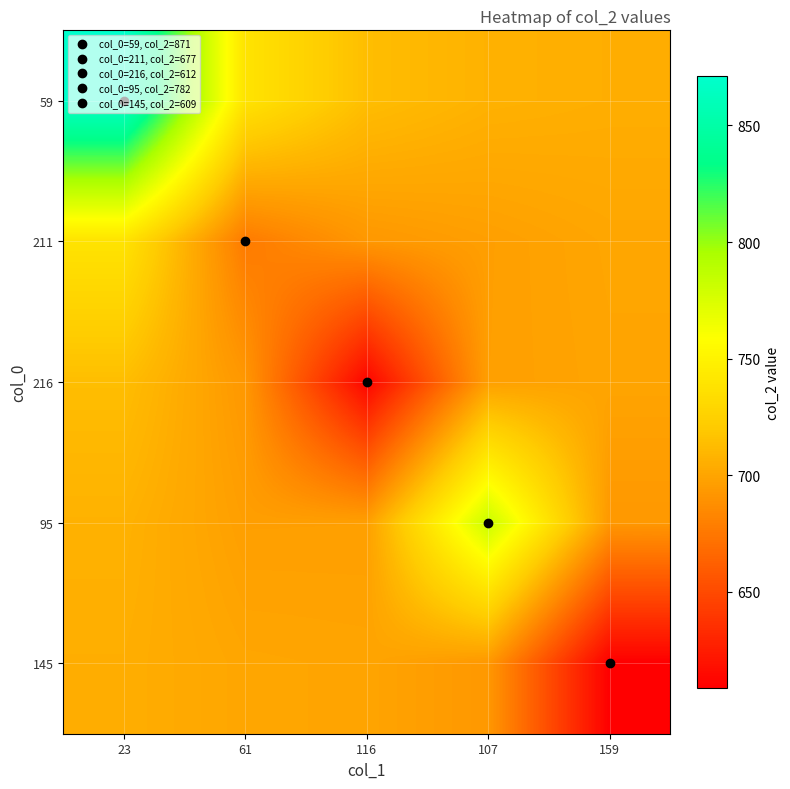

What is the spread (max minus min) of values at 107?

89.0